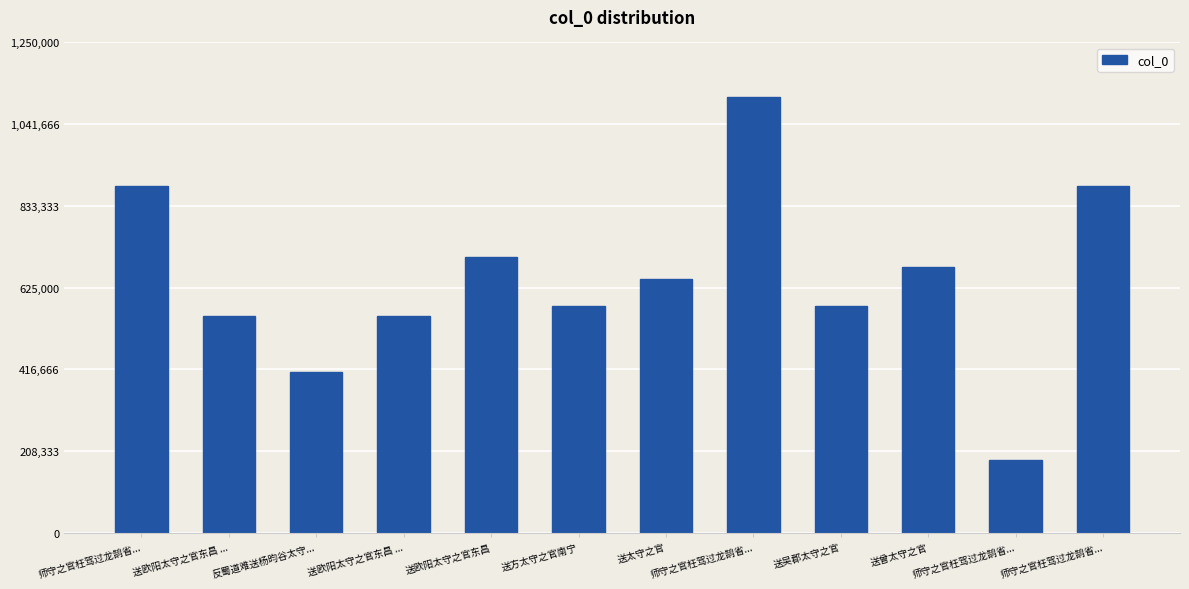

Between 反蜀道难送杨昀谷太守... and 师守之官枉驾过龙鹄省..., which is larger?

师守之官枉驾过龙鹄省...